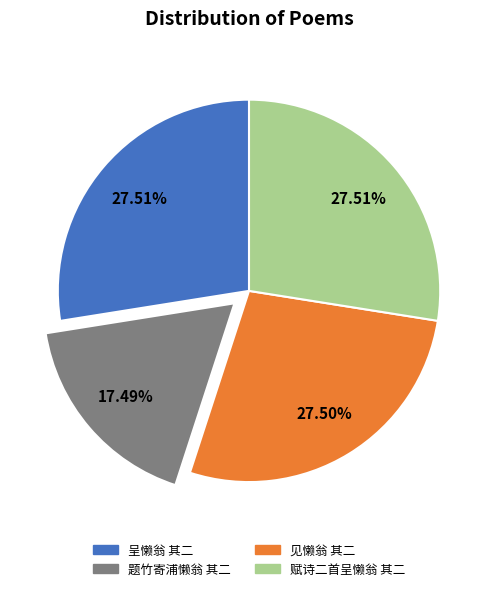

What percentage do 题竹寄浦懒翁 其二 and 见懒翁 其二 together represent?

45.0%